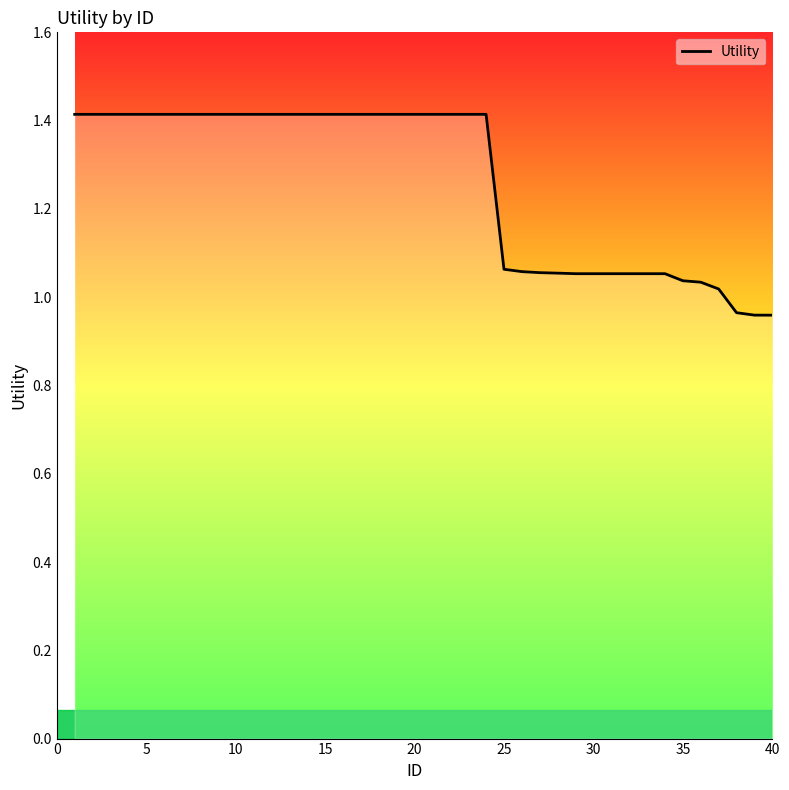

What is the difference between the maximum and minimum values?

0.5